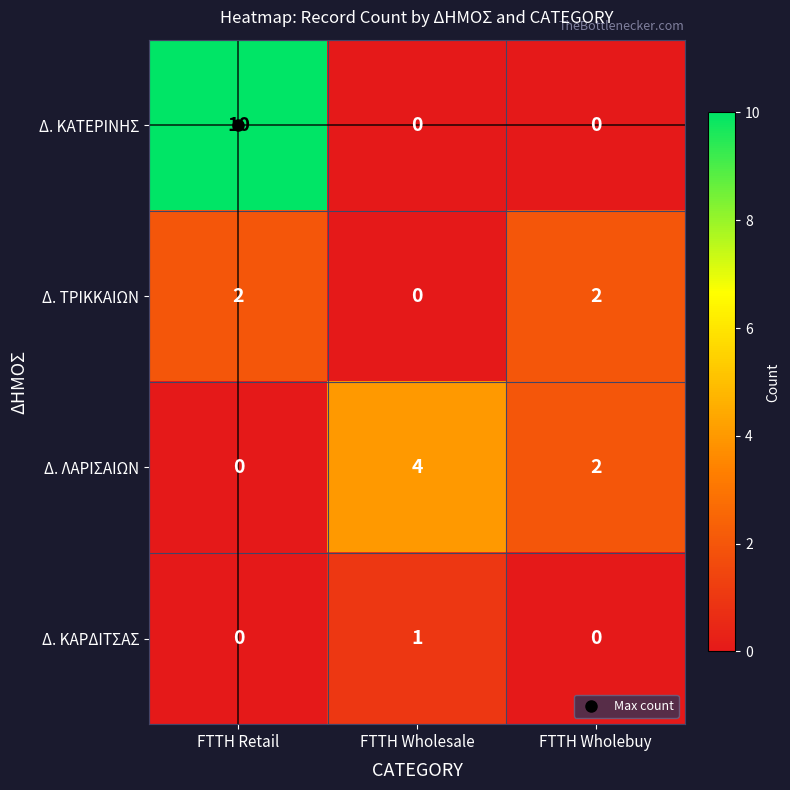

Rank the series by their average value, from highest to lowest.

Δ. ΚΑΤΕΡΙΝΗΣ, Δ. ΛΑΡΙΣΑΙΩΝ, Δ. ΤΡΙΚΚΑΙΩΝ, Δ. ΚΑΡΔΙΤΣΑΣ